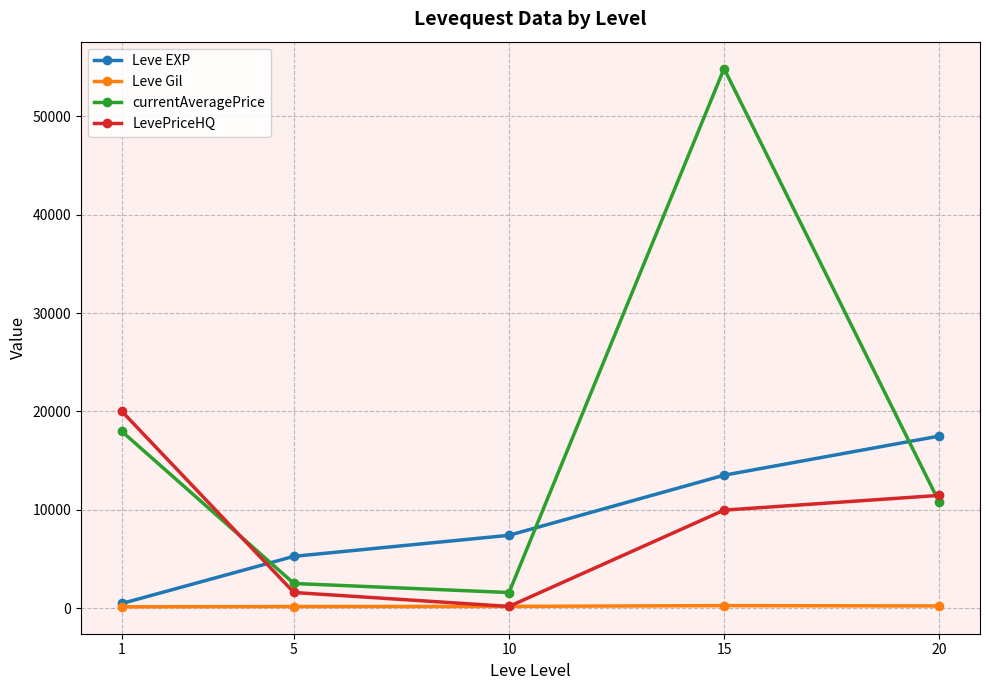

At how many categories does at least one series exceed 27935?

1